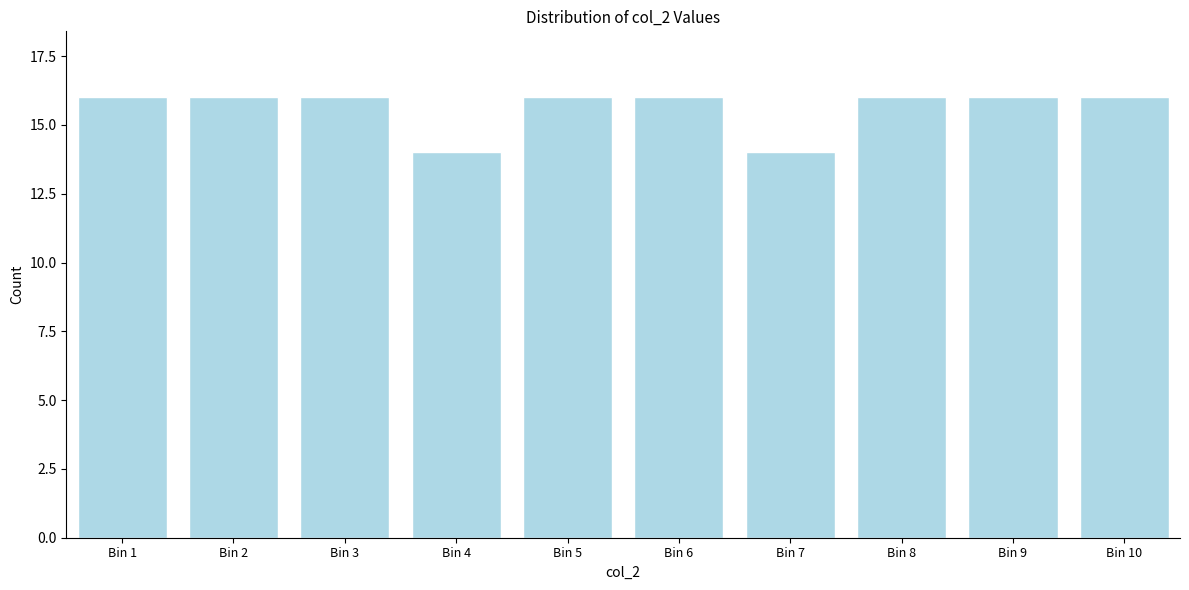

Reading right to left, list all the values displayed in this chart.

16	16	16	14	16	16	14	16	16	16